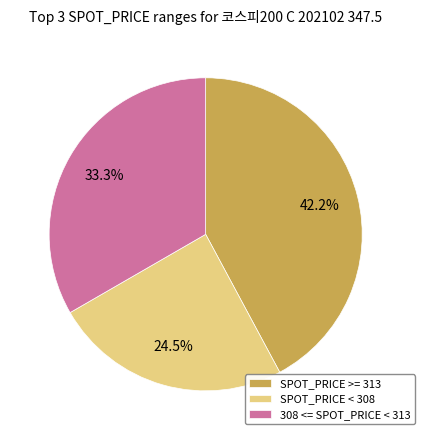

What is the smallest slice in the pie chart?

SPOT_PRICE < 308